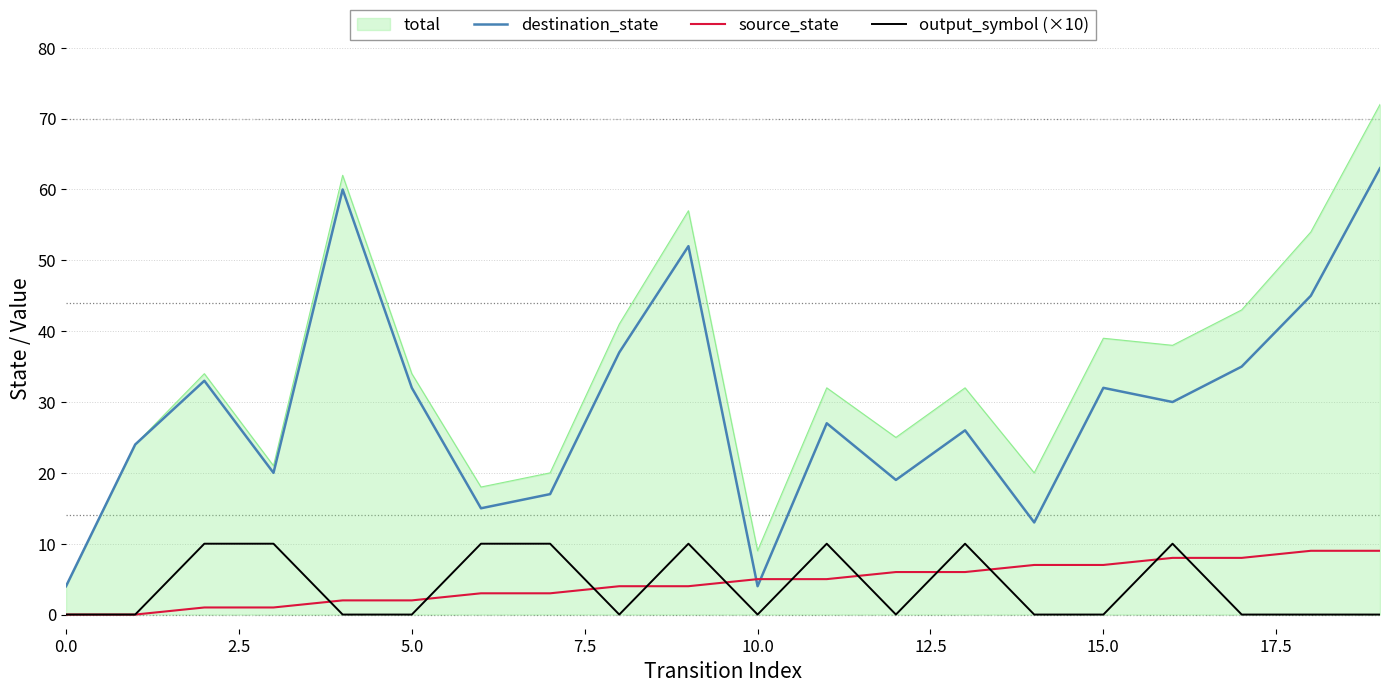

True or false: output_symbol (×10) and destination_state intersect in this chart.

False